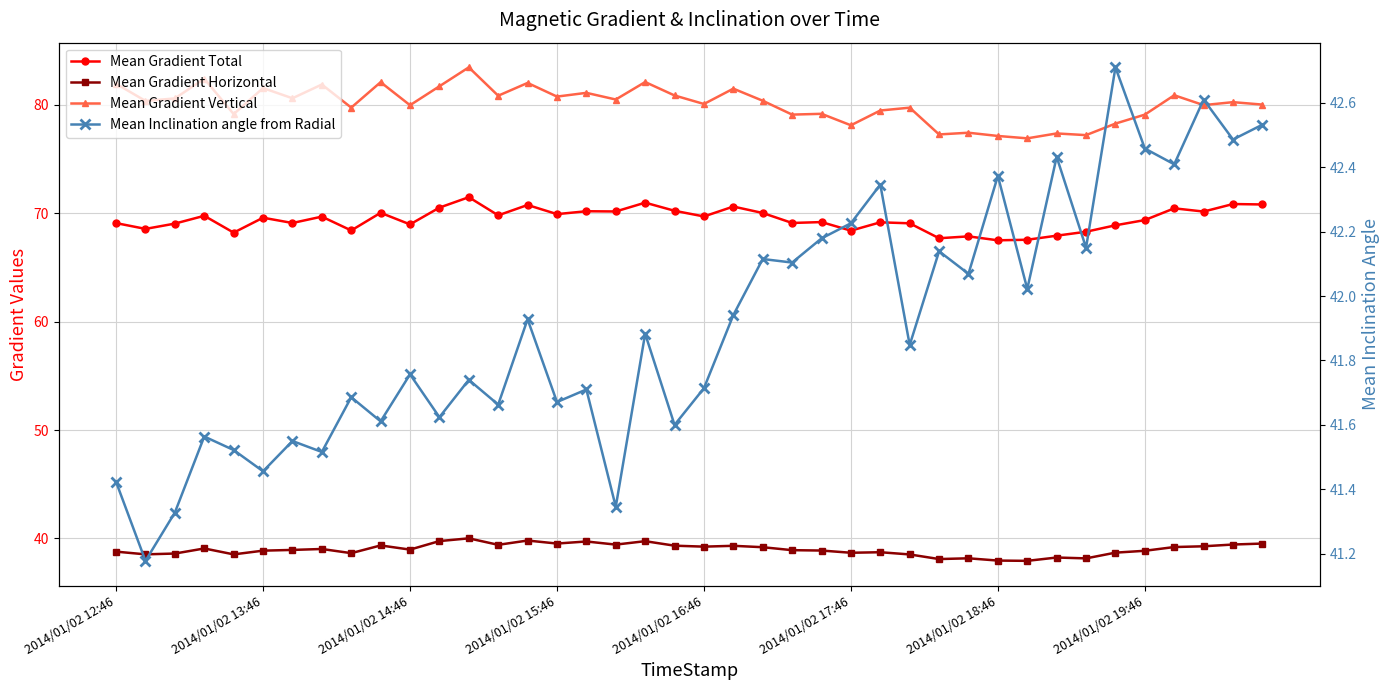

What is the average value of the Mean Gradient Vertical series?

80.1